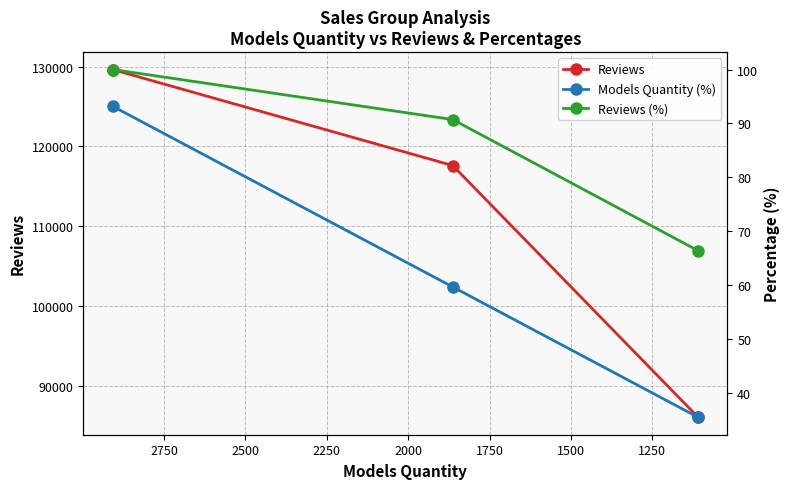

How many lines are shown in the chart?

3